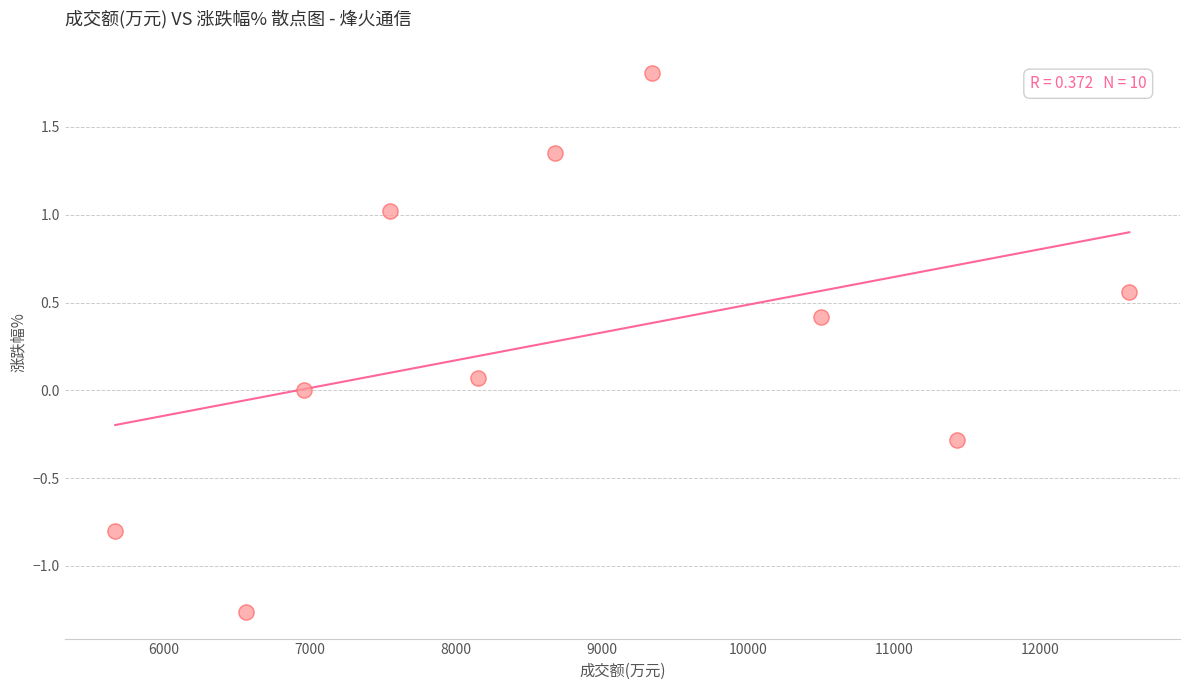

What is the average X value?

8742.9